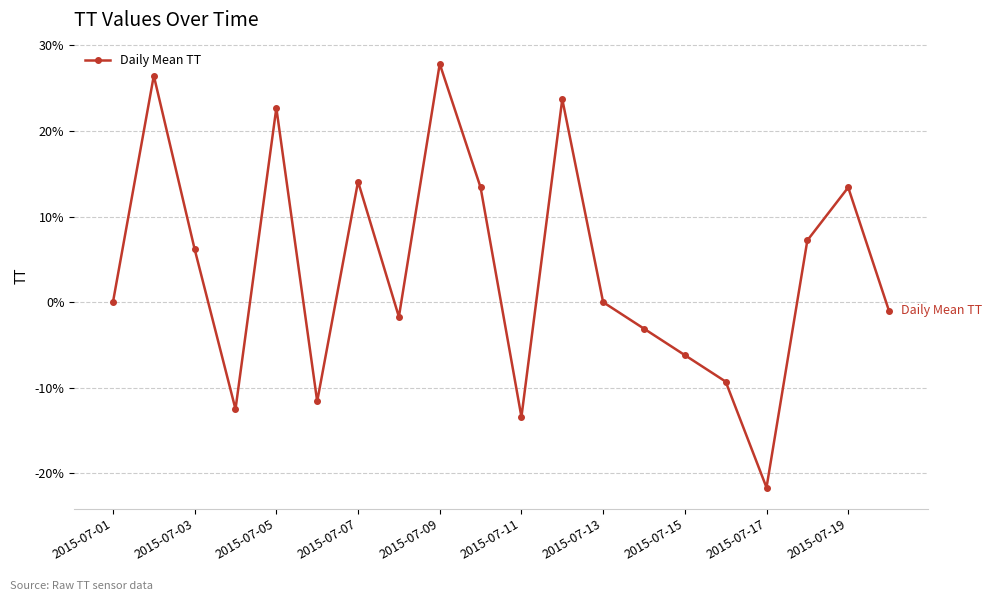

What is the value of the 15th point from the left?

-6.2